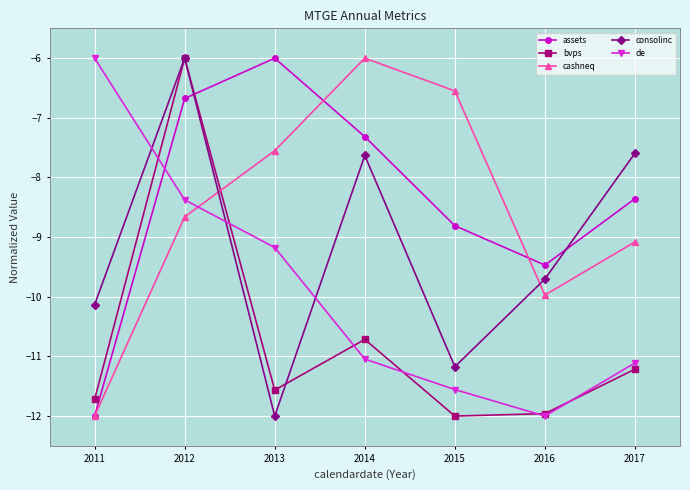

True or false: assets has a value of -6.7 at 2012.

True